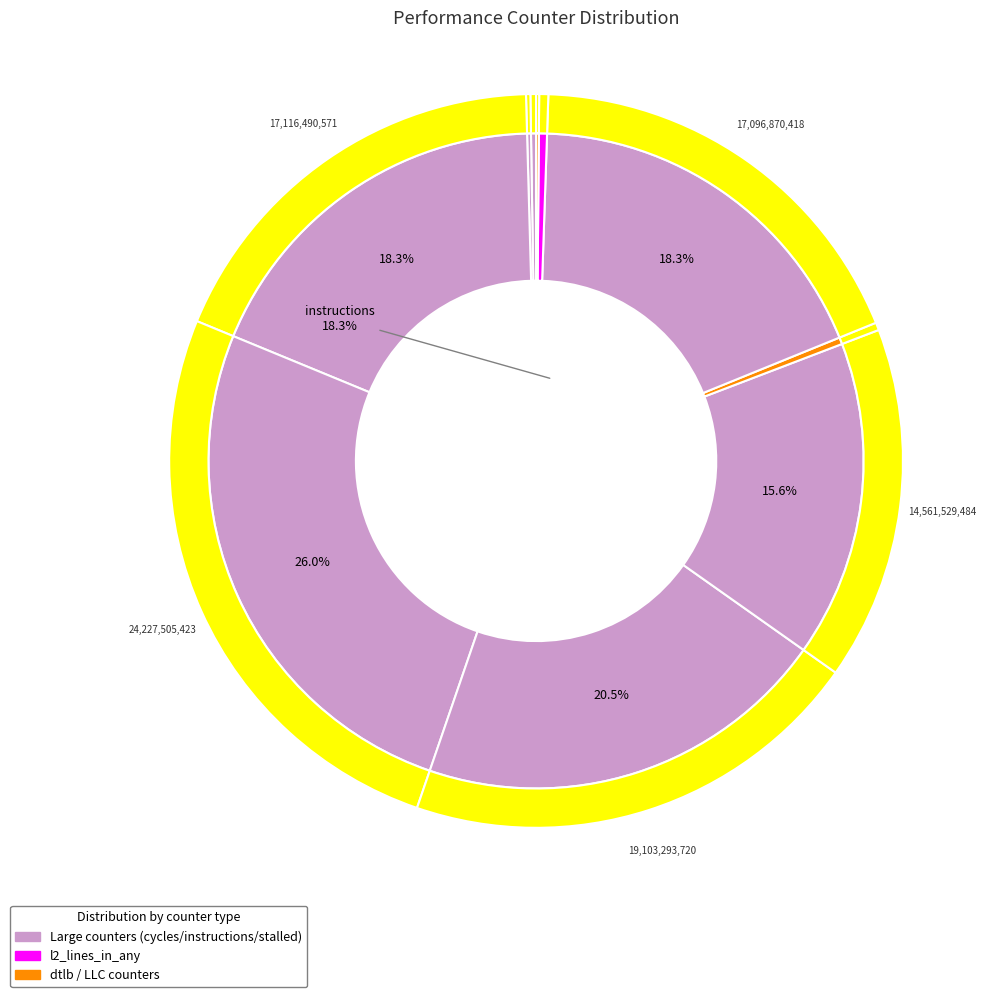

Which category has the biggest portion of the pie?

cycles